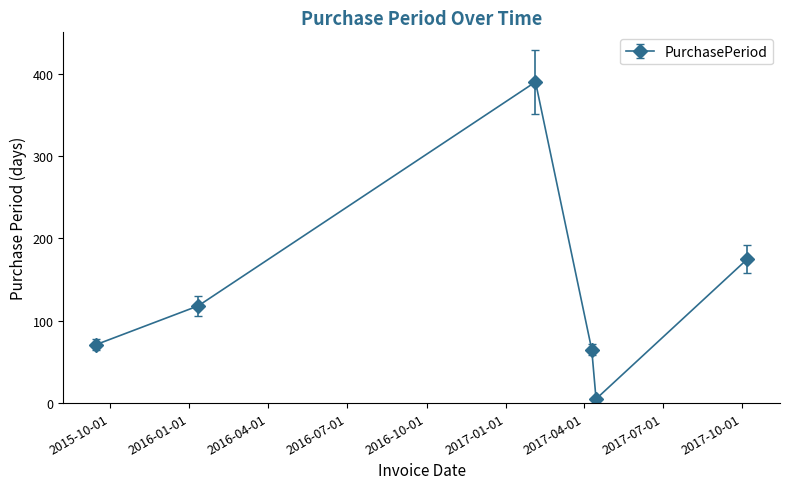

How many points are higher than both their immediate neighbors (excluding endpoints)?

1